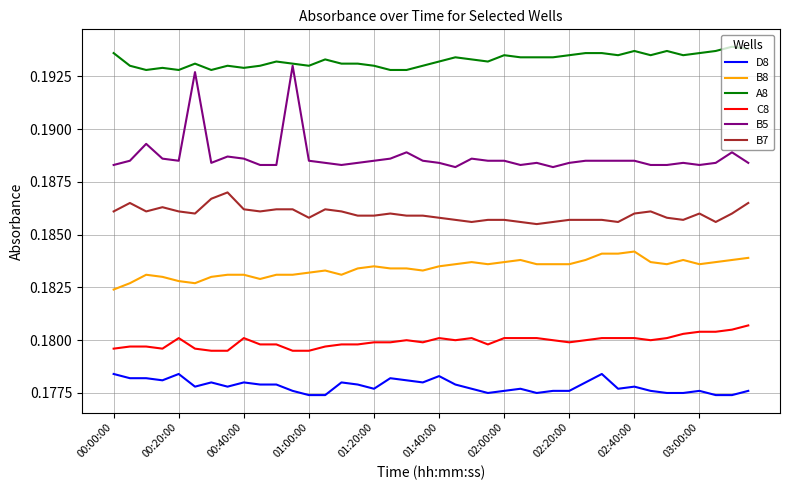

Does the chart display data point markers on the line(s)?

No